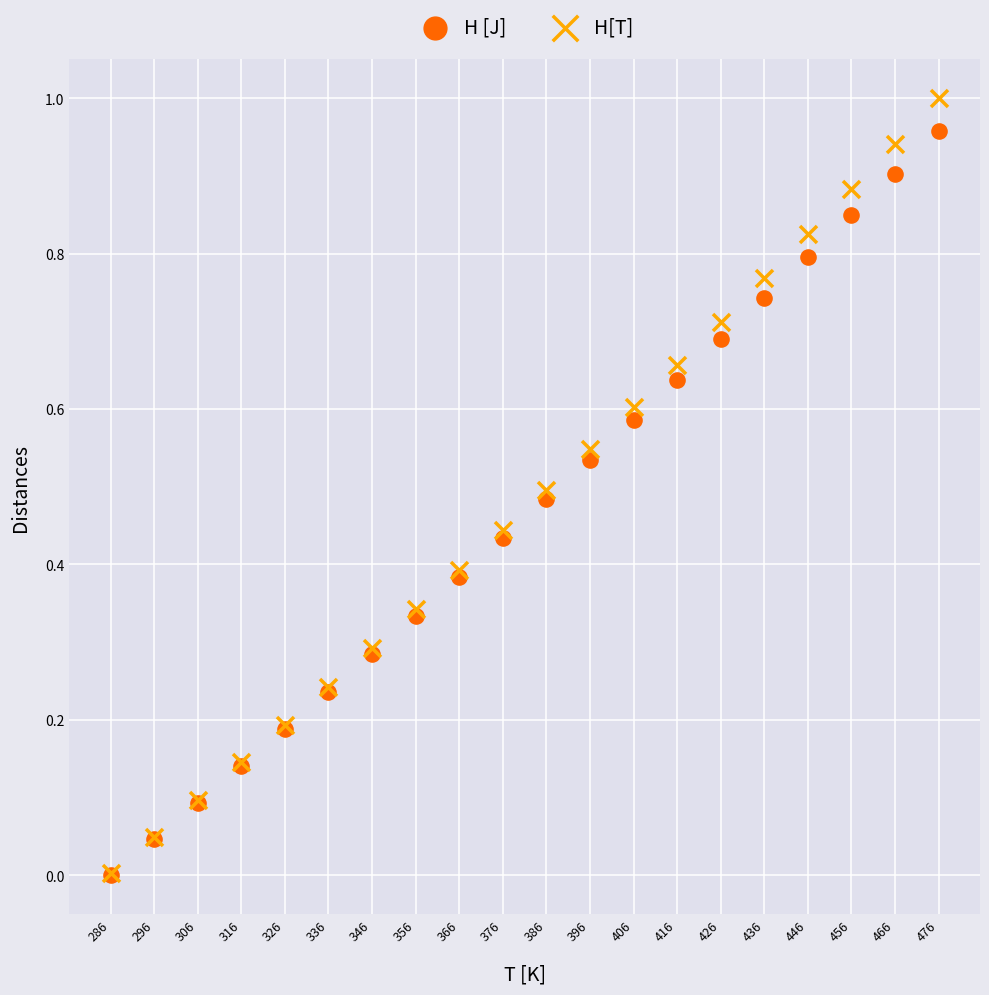

What are all the series names shown in the legend?

H [J], H[T]